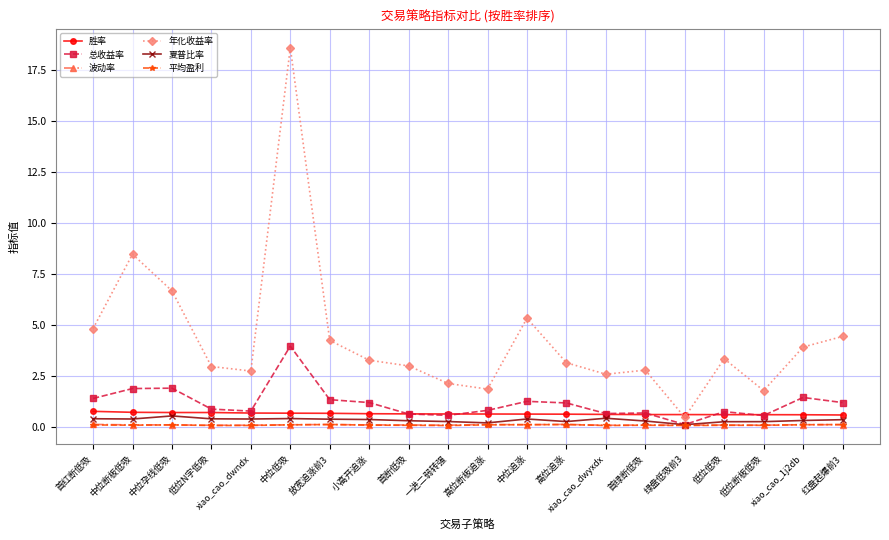

At which category is the sum across all series the highest?

中位低吸